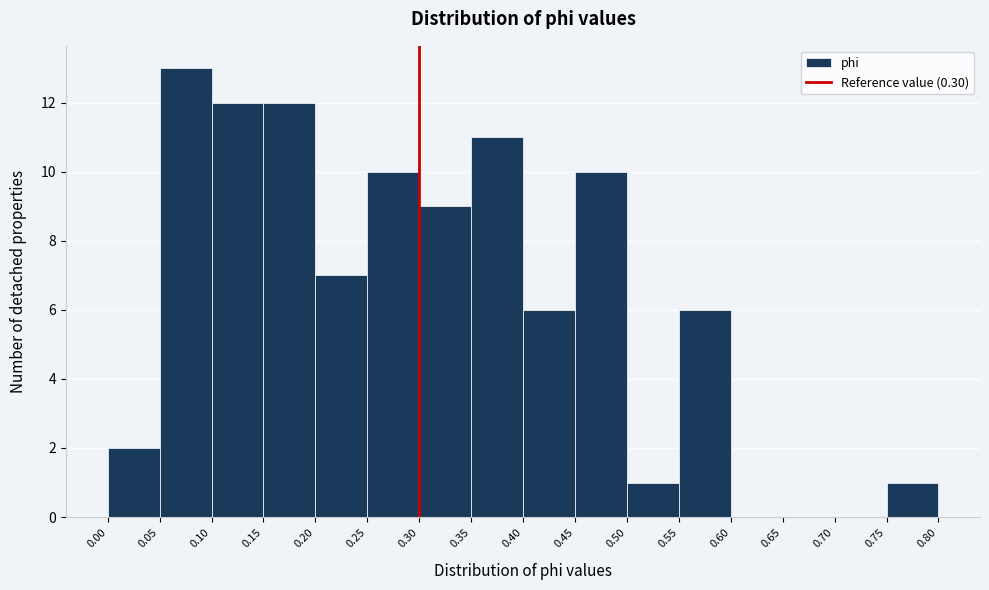

How tall is the bar that spans 0.25 to 0.30 on the x-axis? The values are not printed on the chart, so give them approximately, as read against the axis.

10